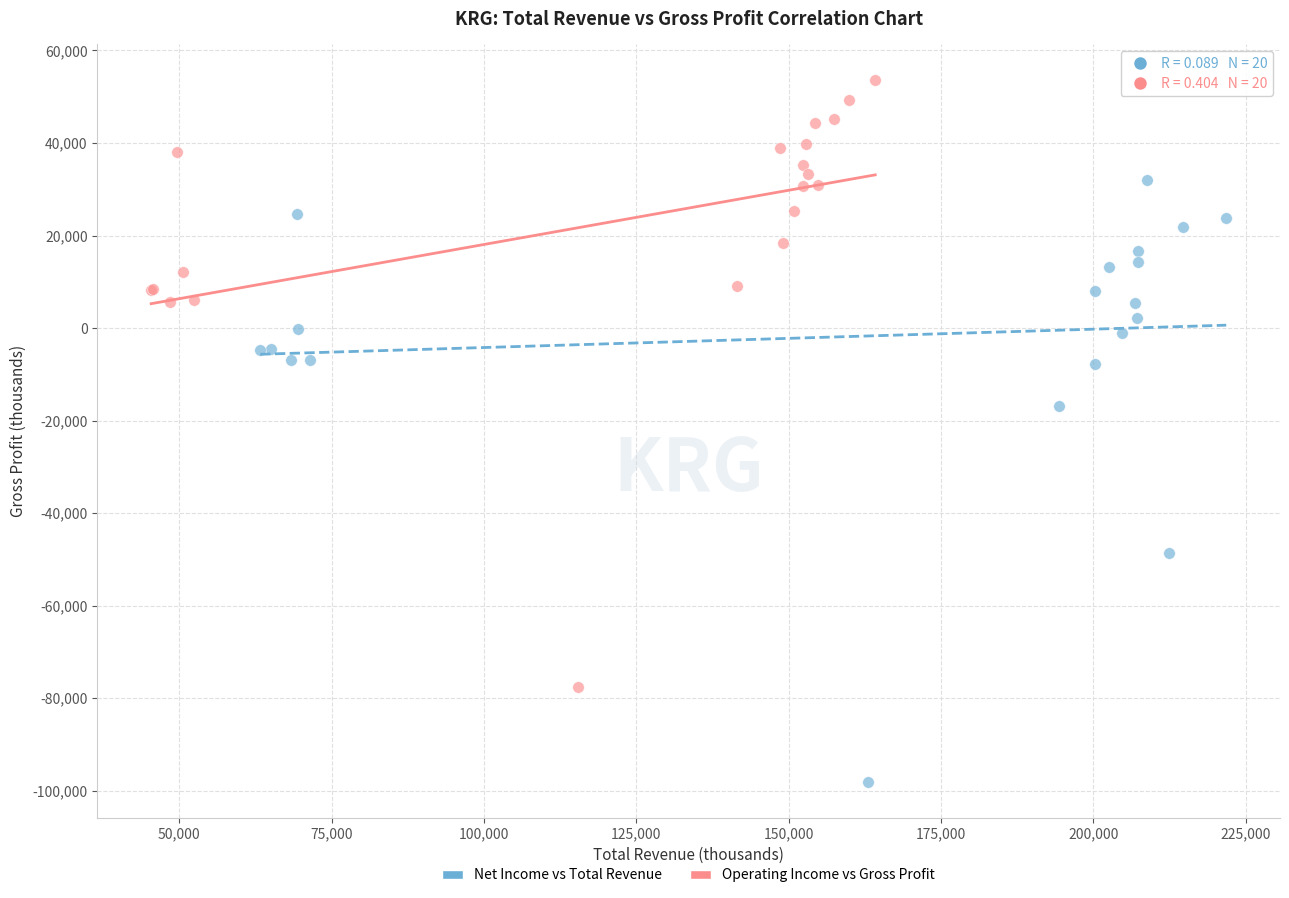

What are all the series names shown in the legend?

Net Income vs Total Revenue, Operating Income vs Gross Profit